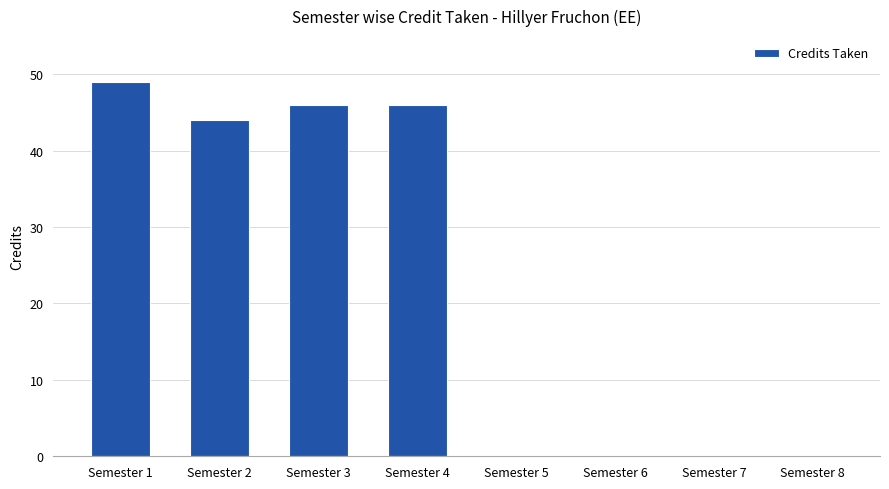

Are the bars horizontal?

No